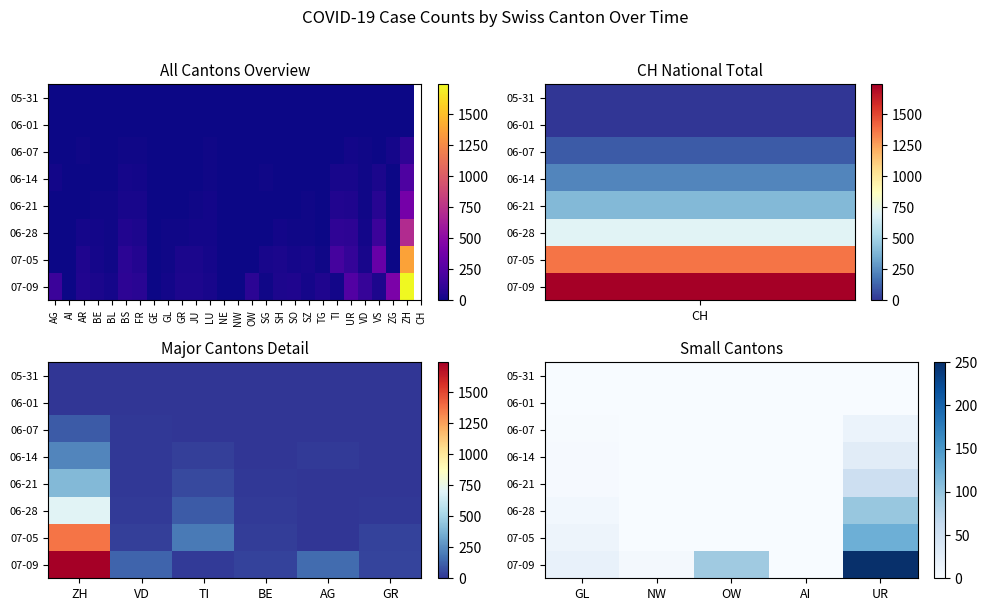

How many data points in 06-14 are above 0?

2